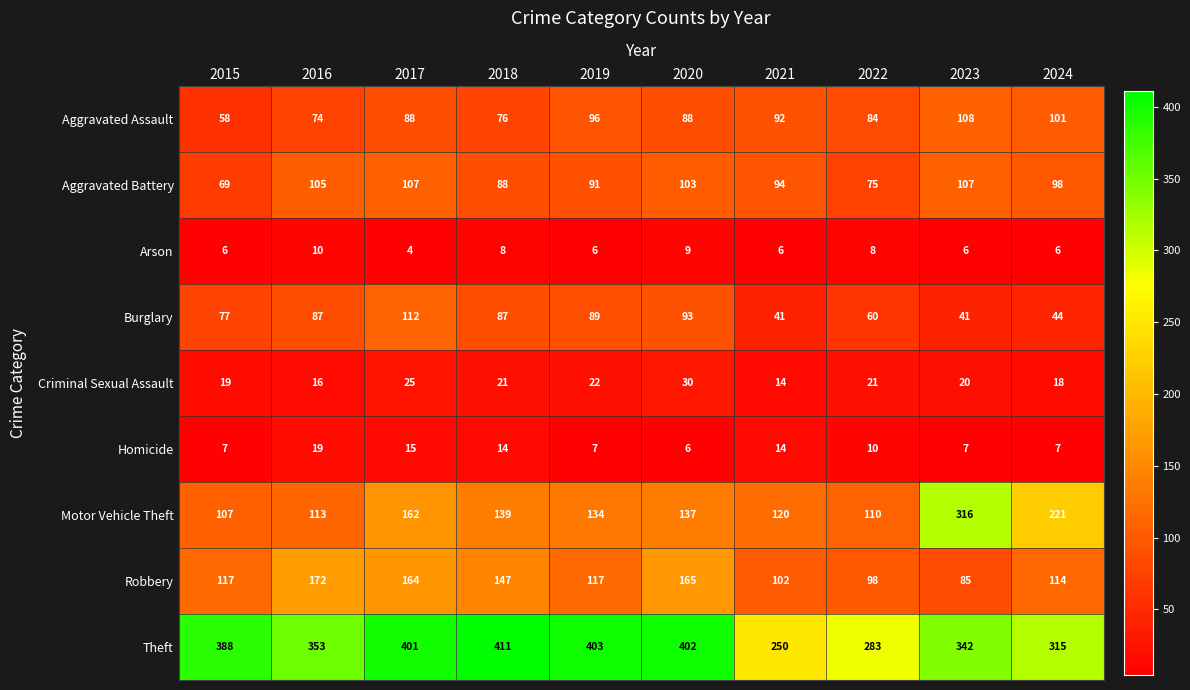

List the series in order of their peak value, lowest first.

Arson, Homicide, Criminal Sexual Assault, Aggravated Battery, Aggravated Assault, Burglary, Robbery, Motor Vehicle Theft, Theft